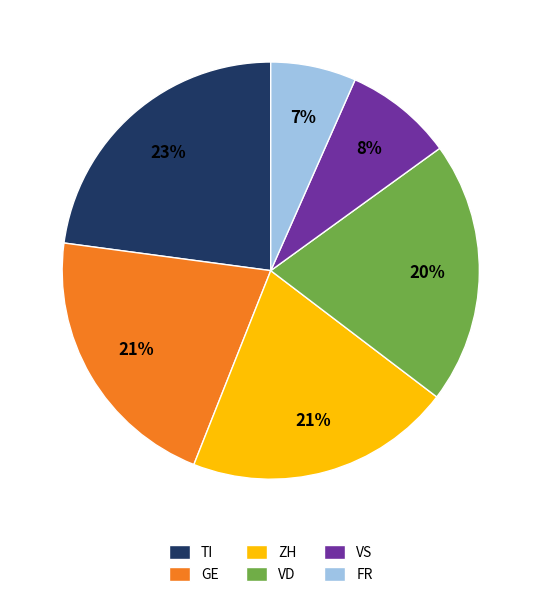

True or false: VS accounts for 8% of the total.

True